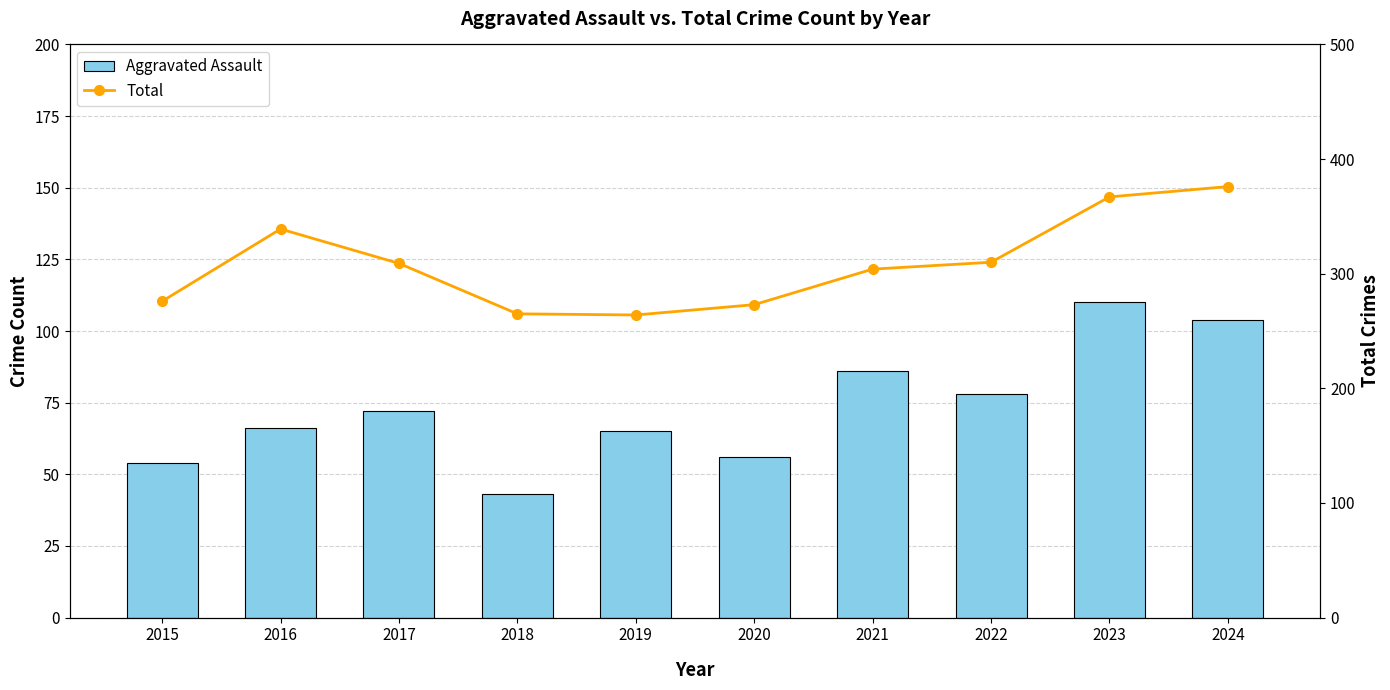

Is it true that Total equals 339 at 2016?

True